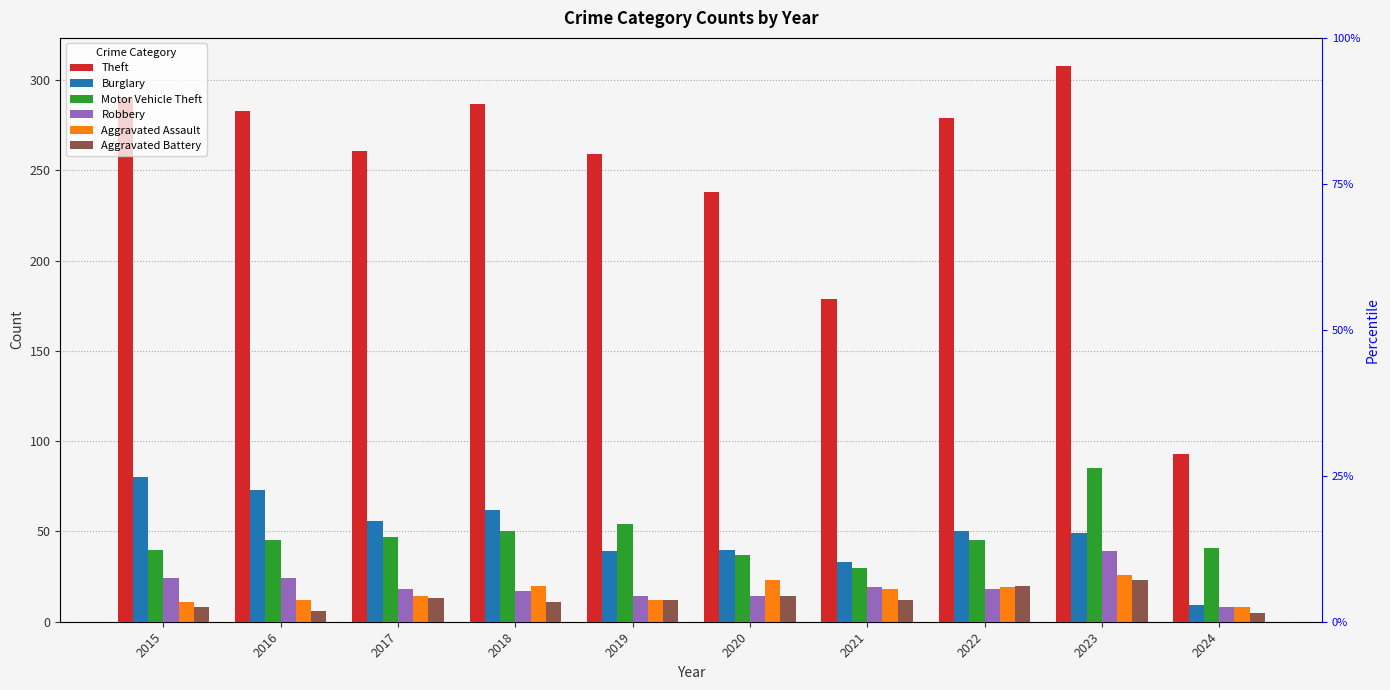

What is the maximum value shown in the chart?

308